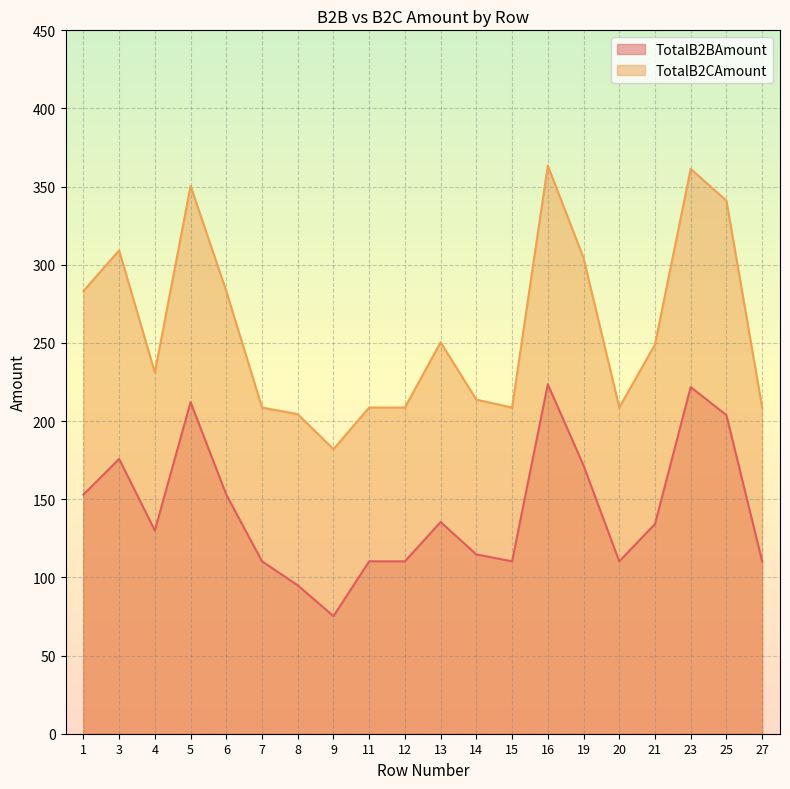

Which series changed the most between 6 and 13?

TotalB2CAmount